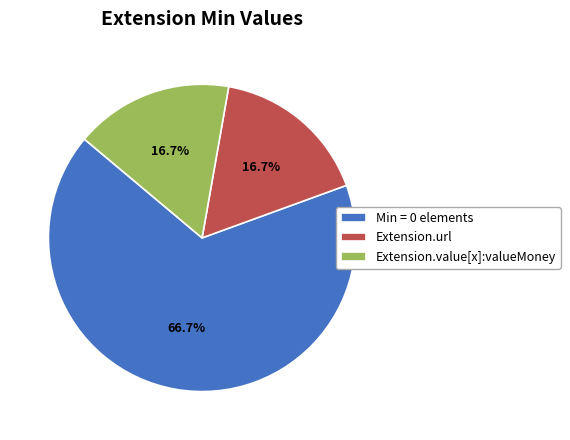

Does Extension.url represent more than half of the total?

No